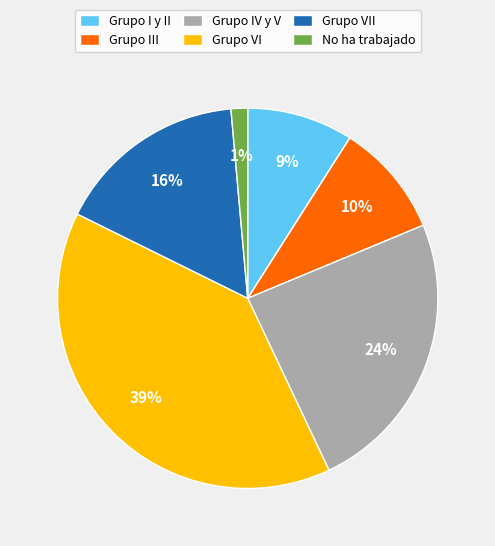

How many segments does this pie chart have?

6